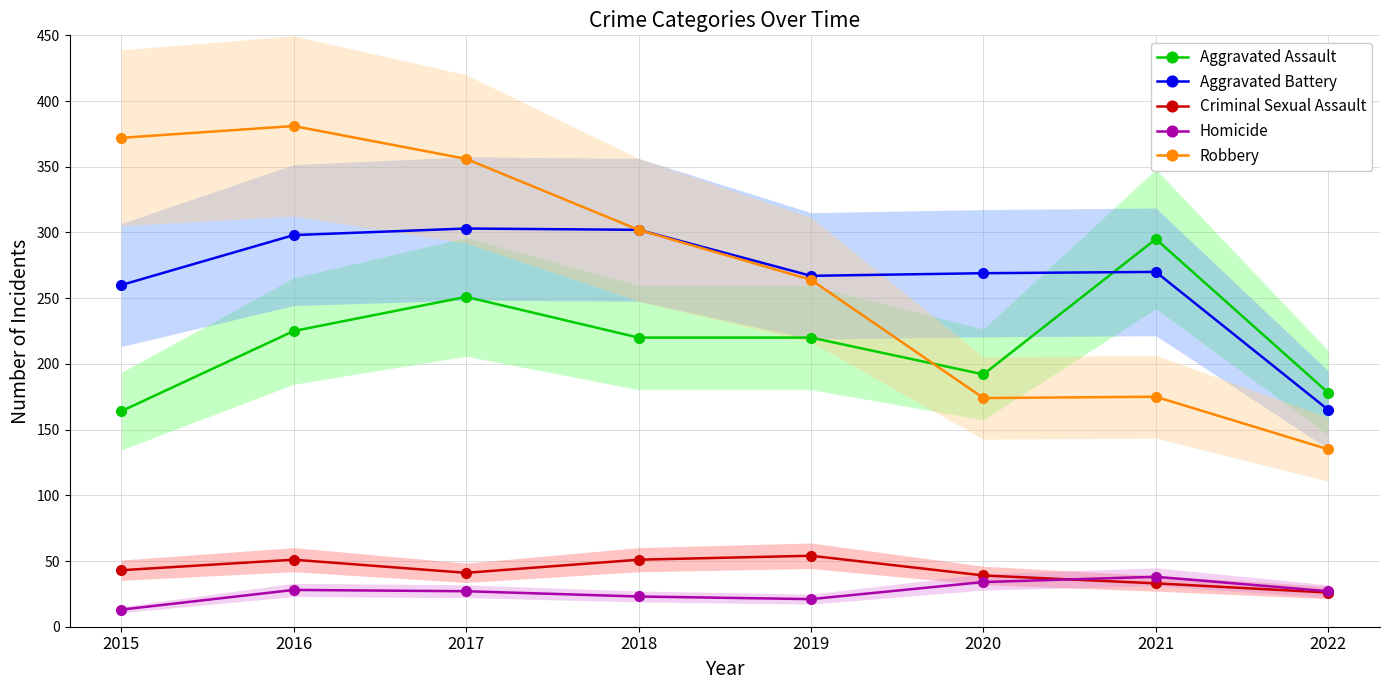

What is the lowest value of the Aggravated Battery series?

165